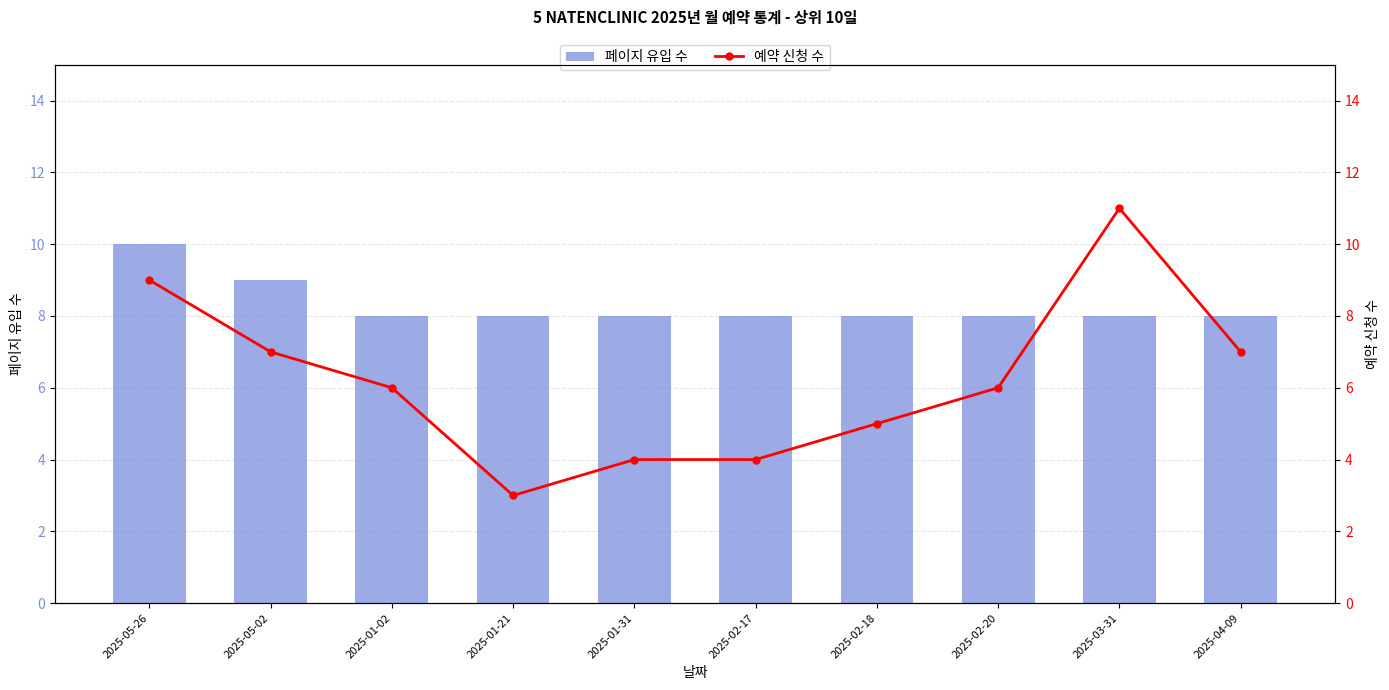

Reading right to left, what are all the values shown in this chart?

페이지 유입 수: 2025-04-09=8	2025-03-31=8	2025-02-20=8	2025-02-18=8	2025-02-17=8	2025-01-31=8	2025-01-21=8	2025-01-02=8	2025-05-02=9	2025-05-26=10
예약 신청 수: 2025-04-09=7	2025-03-31=11	2025-02-20=6	2025-02-18=5	2025-02-17=4	2025-01-31=4	2025-01-21=3	2025-01-02=6	2025-05-02=7	2025-05-26=9